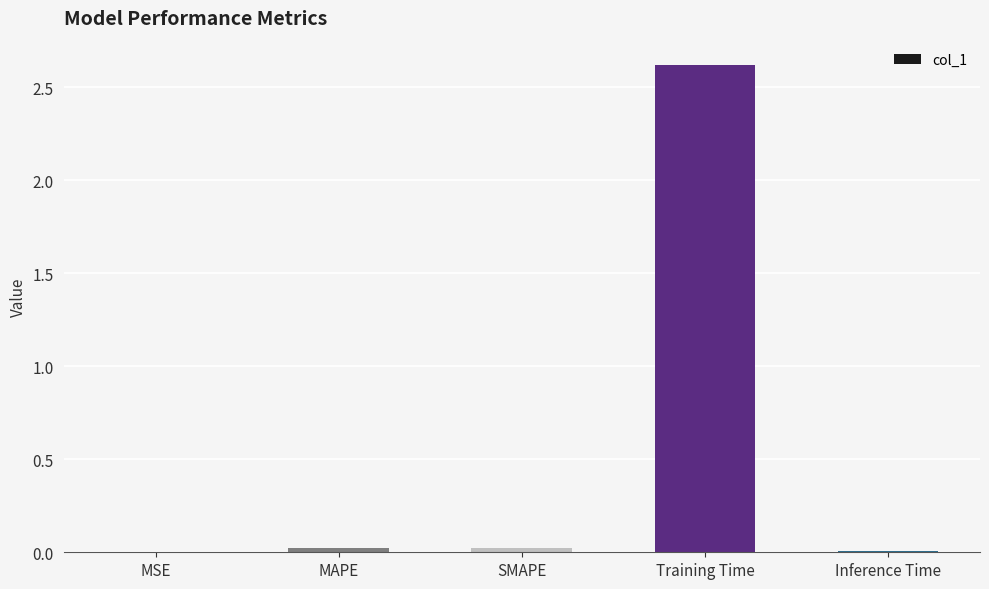

What is the greatest value displayed?

2.6